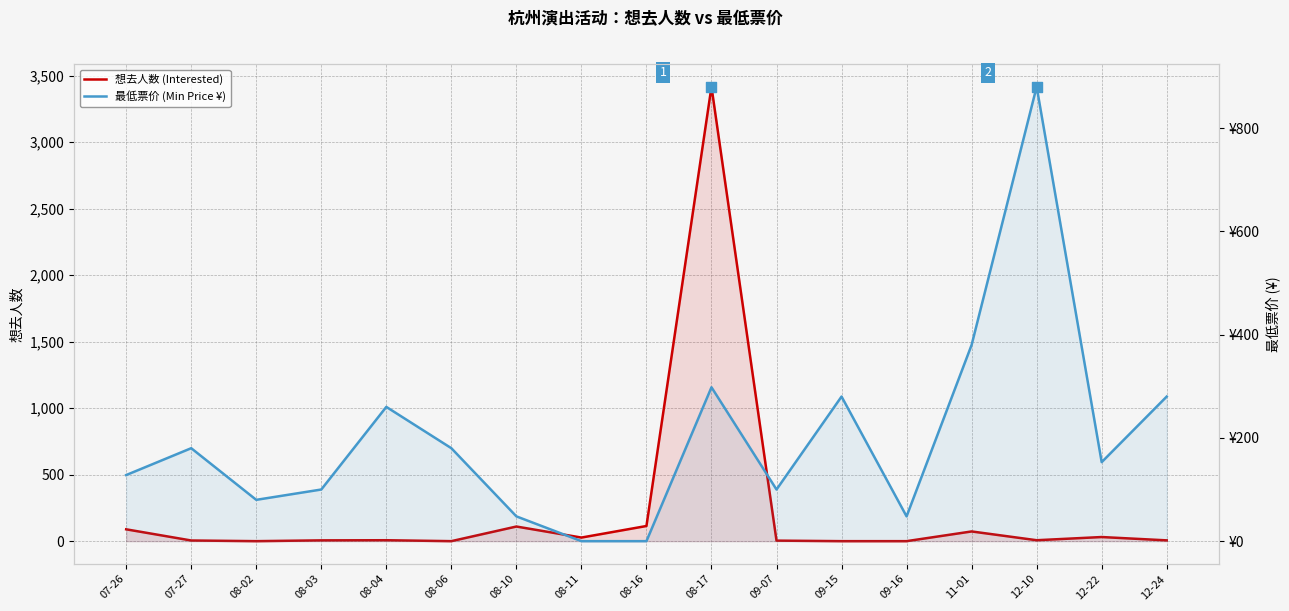

At which category is the sum across all series the highest?

08-17